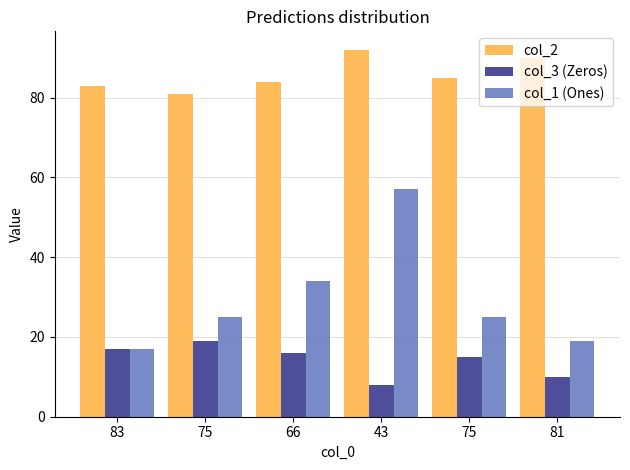

How many groups of bars are there?

6